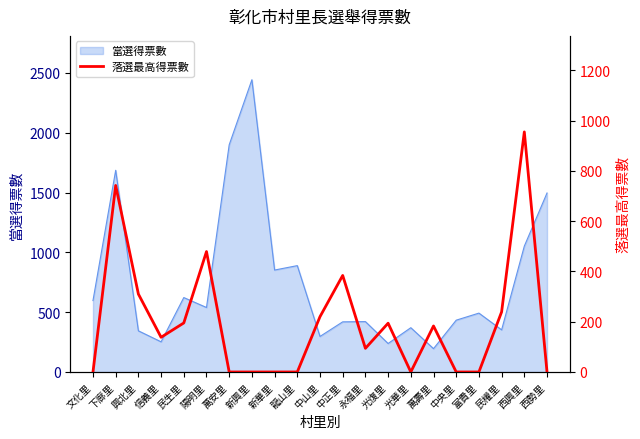

At which label is 當選得票數 closest to 1319?

西勢里